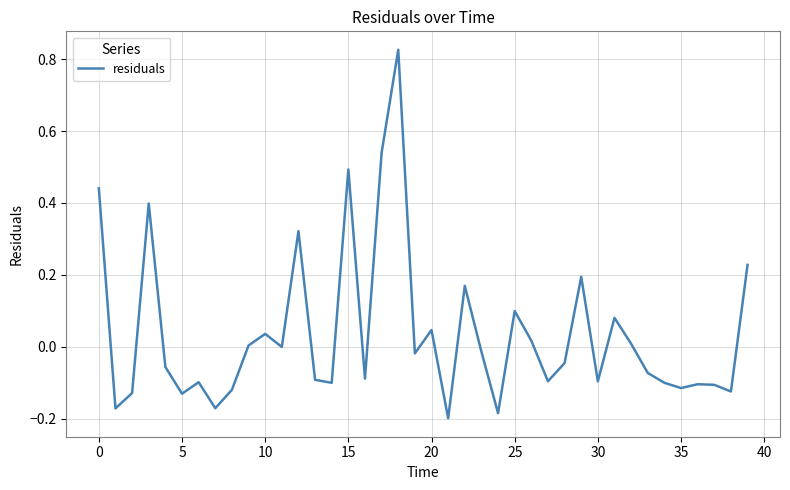

What is the difference between the second highest and minimum values?

0.7